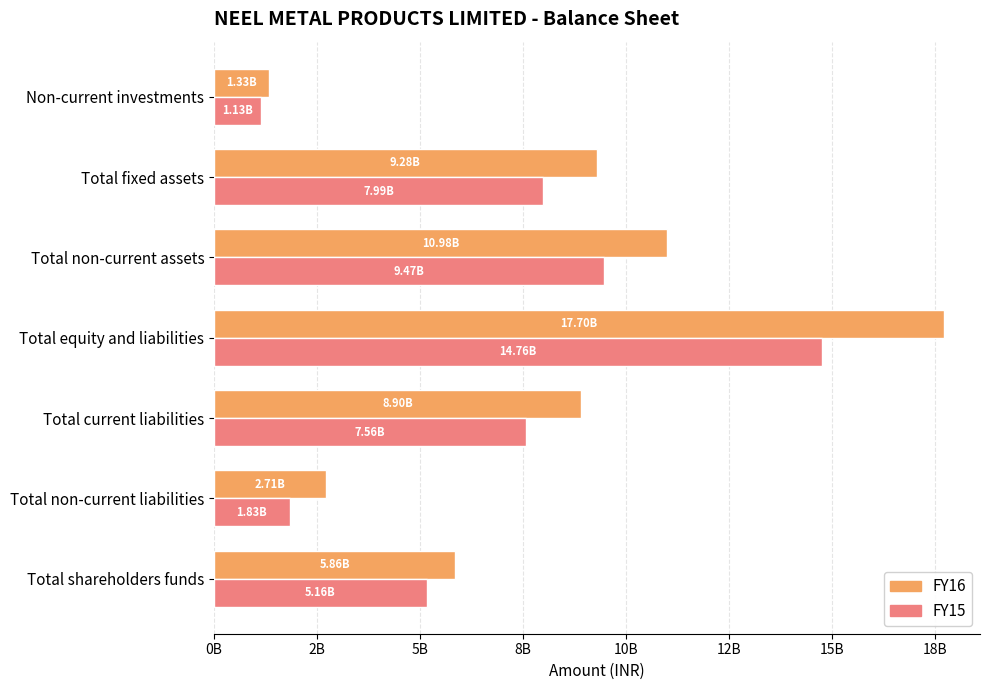

List the series in order of their overall mean, highest first.

FY16, FY15